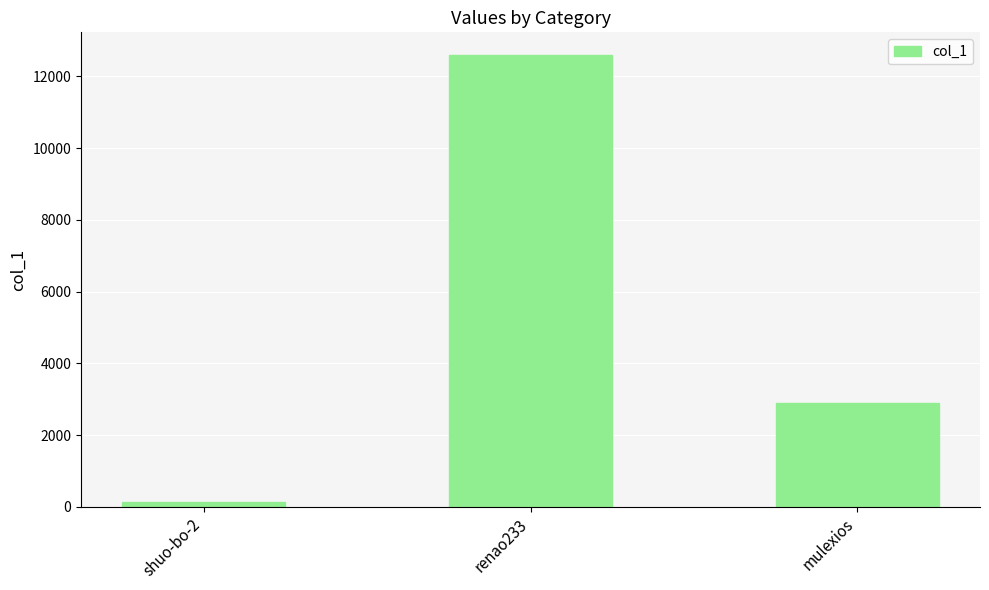

How many data points are less than 2883?

1